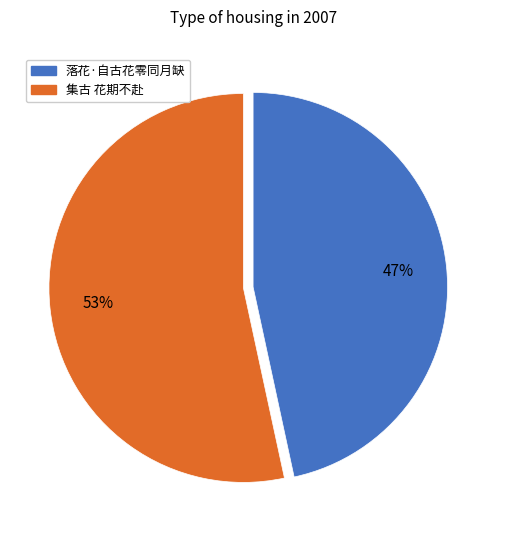

How many segments does this pie chart have?

2